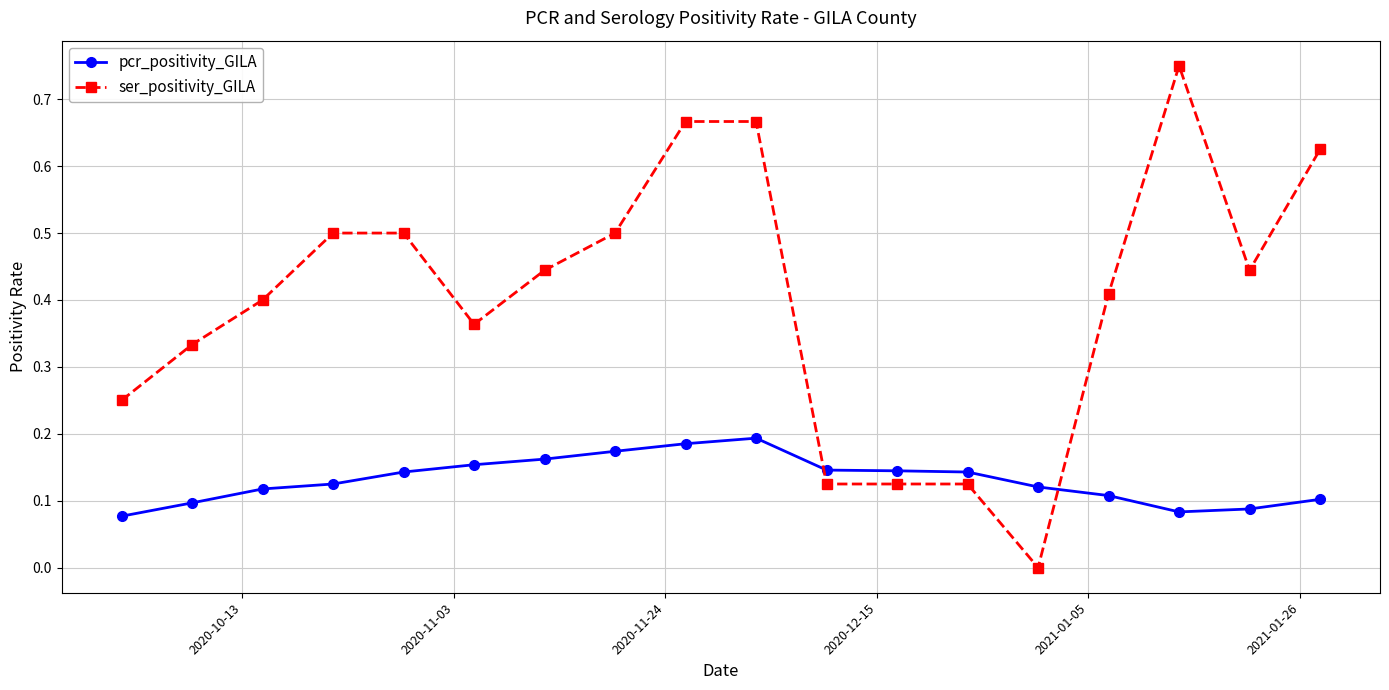

Does the chart have visible grid lines?

Yes